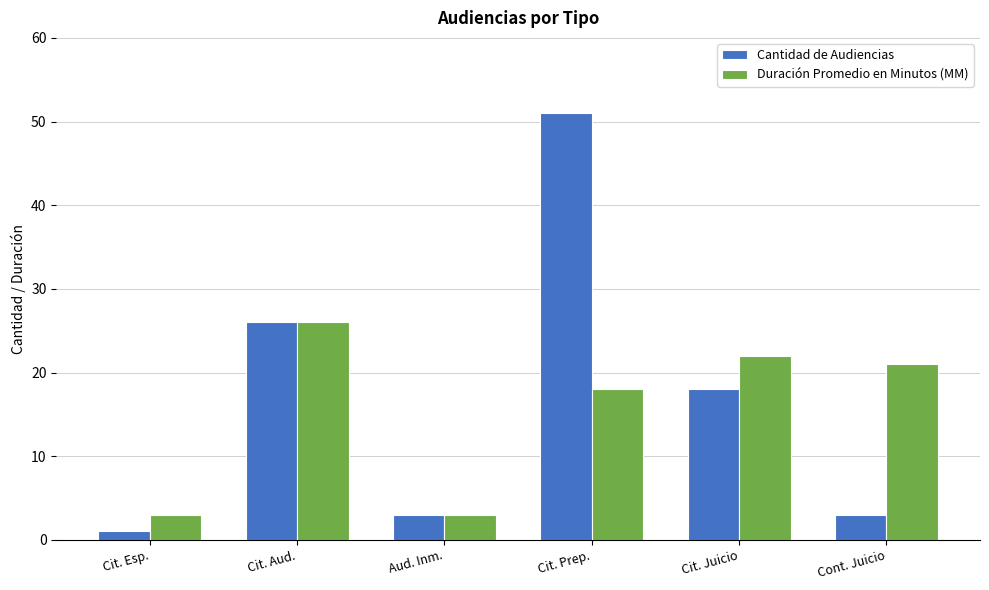

Reading right to left, what are all the values shown in this chart?

Cantidad de Audiencias: Cont. Juicio=3	Cit. Juicio=18	Cit. Prep.=51	Aud. Inm.=3	Cit. Aud.=26	Cit. Esp.=1
Duración Promedio en Minutos (MM): Cont. Juicio=21	Cit. Juicio=22	Cit. Prep.=18	Aud. Inm.=3	Cit. Aud.=26	Cit. Esp.=3